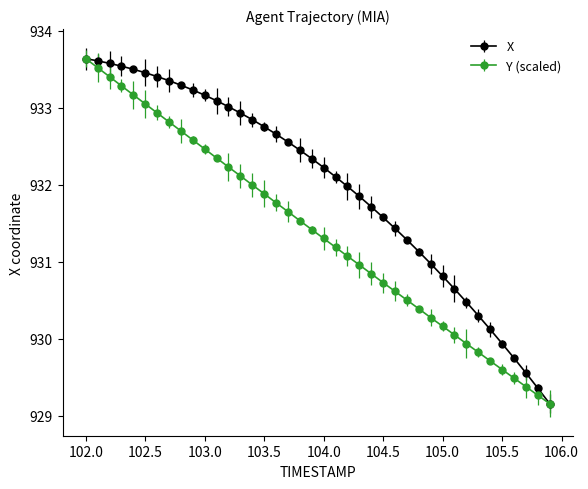

What is the value of the X point at the 8th from the left?

933.4